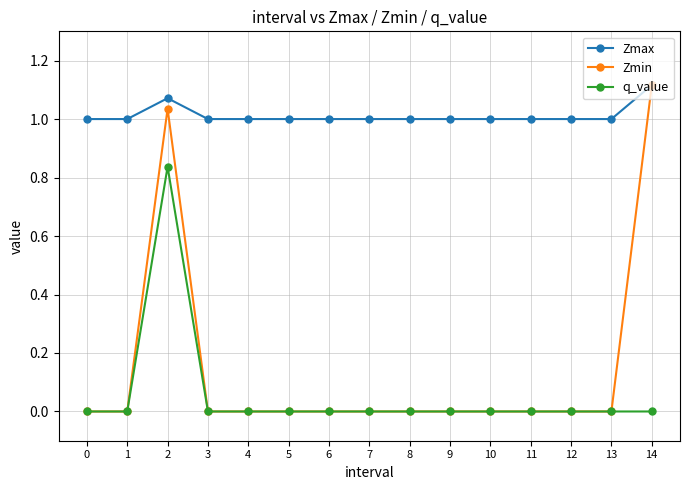

At which label does Zmax reach its peak?

14